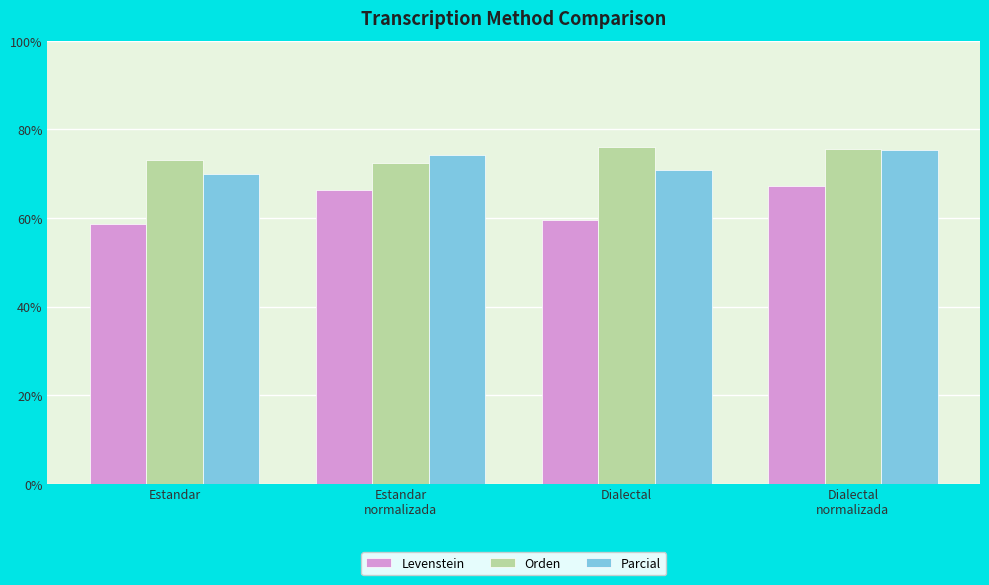

What is the label of the 2nd bar from the right?

Dialectal